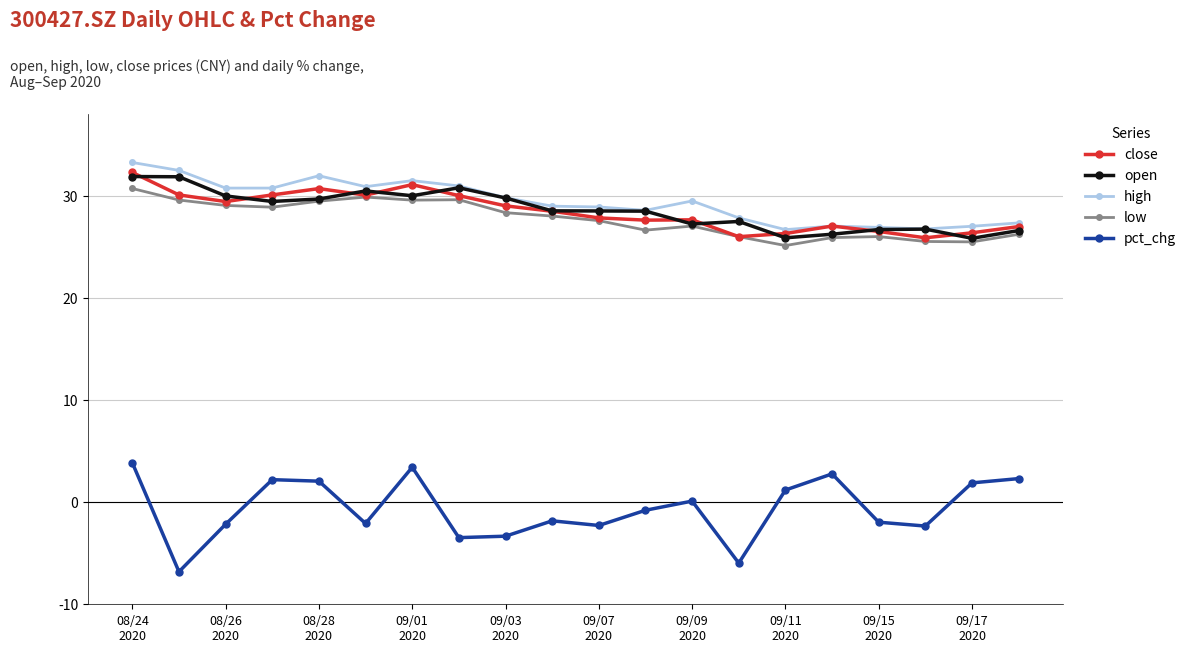

How many categories are shown in the chart?

20